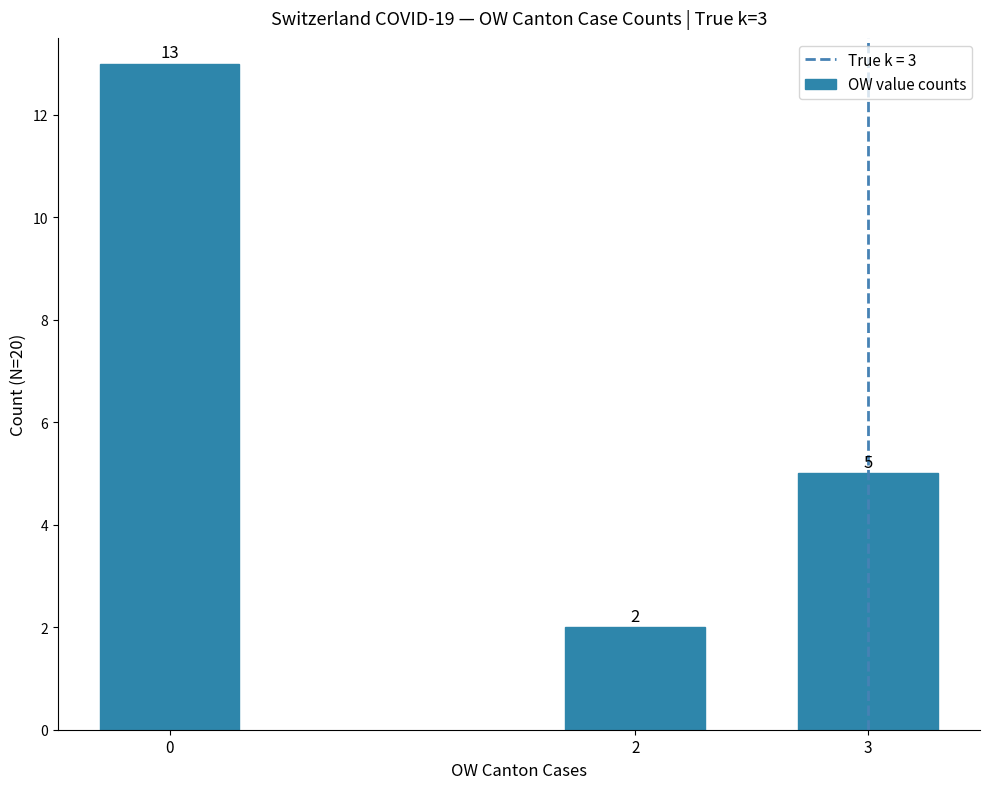

The value at 0 is 21. True or false?

False